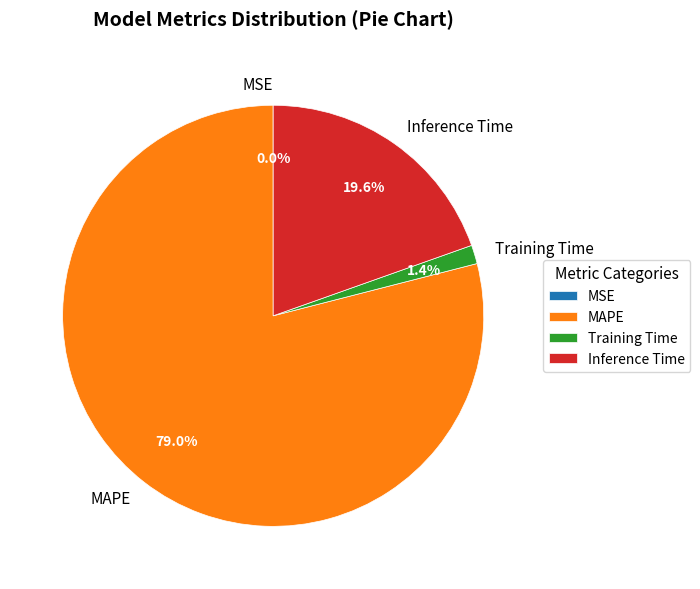

Which category has the biggest portion of the pie?

MAPE